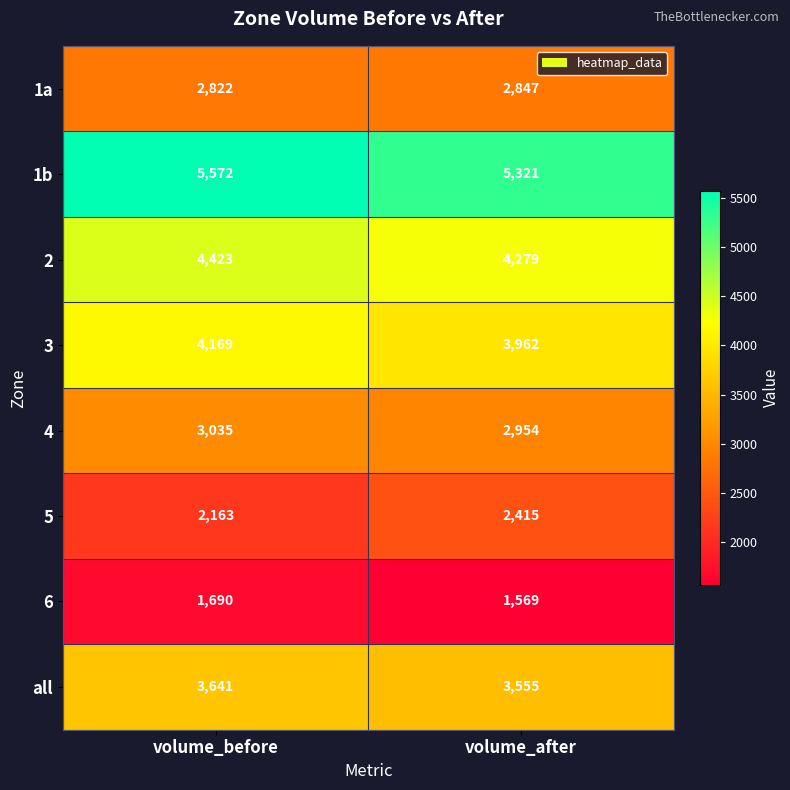

Where is 4 nearest to the value 2994?

volume_after